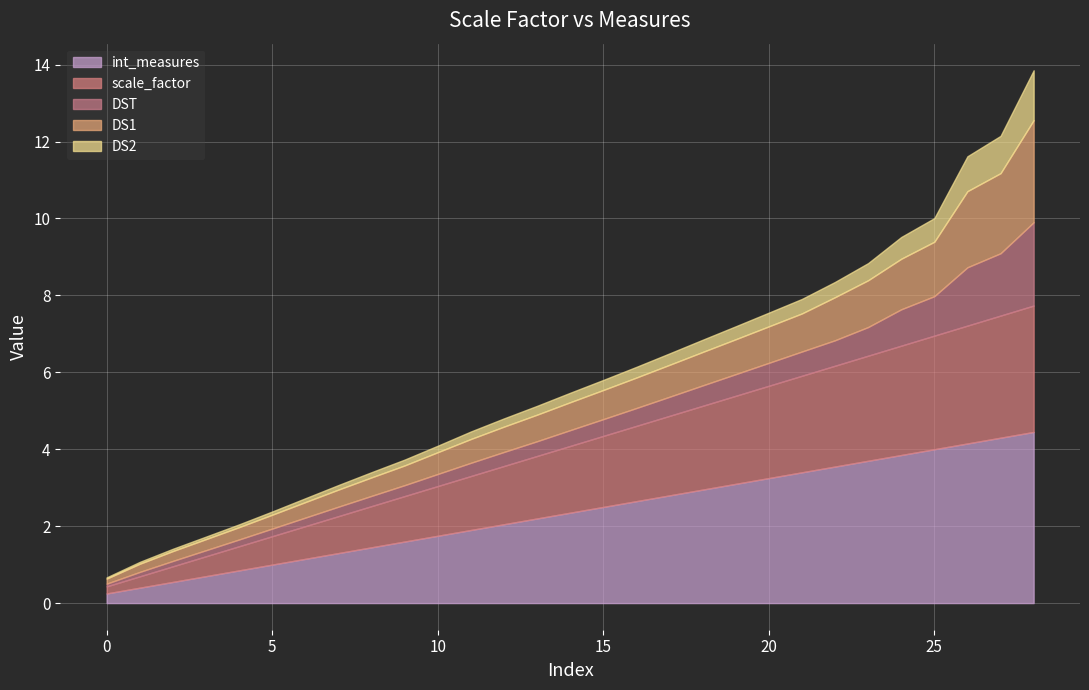

What are all the series names shown in the legend?

int_measures, scale_factor, DST, DS1, DS2